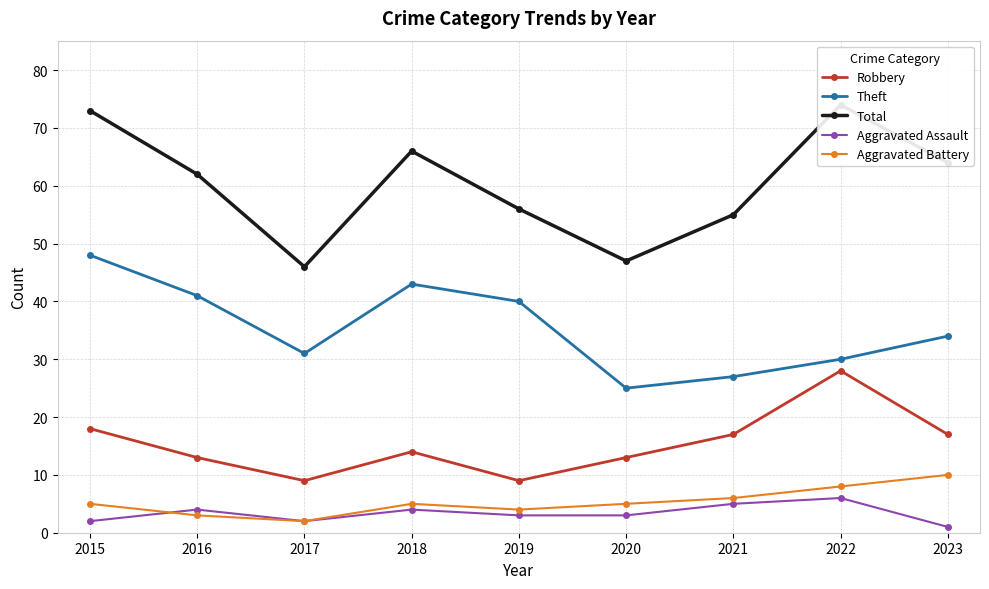

True or false: Aggravated Assault and Total cross at least once.

False